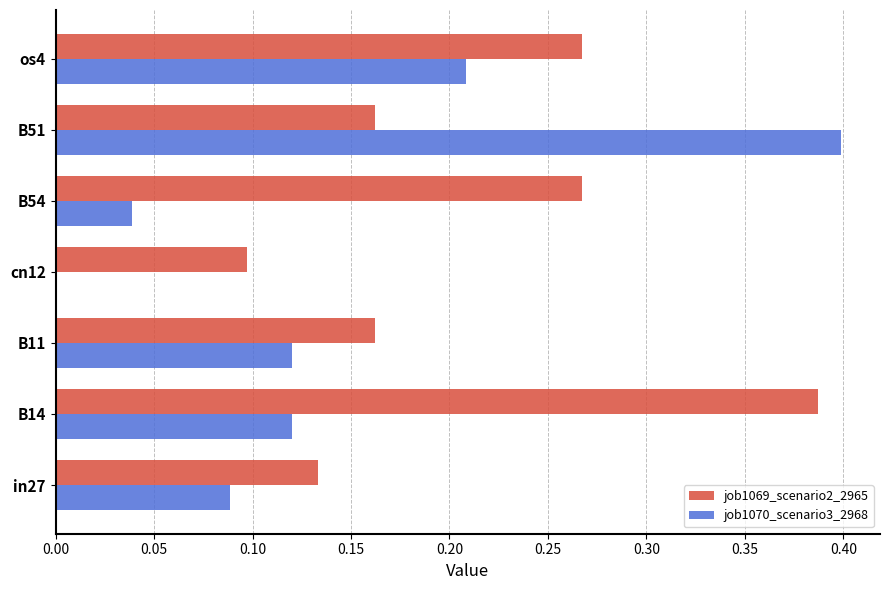

Between cn12 and B54, which series saw the biggest shift?

job1069_scenario2_2965